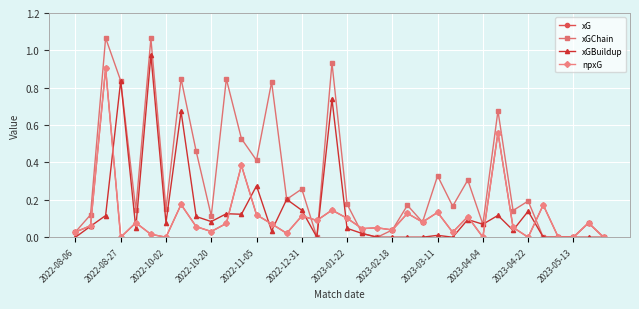

Is this an area chart (filled region under the line)?

No